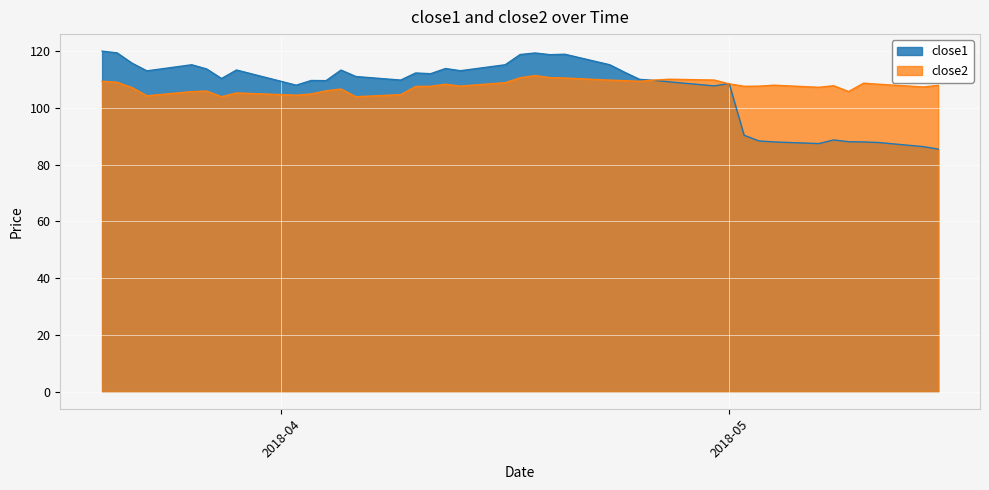

Reading left to right, extract all data points from this chart.

close1: 120.0	119.4	115.8	113.1	115.2	113.8	110.4	113.4	108.0	109.7	109.6	113.3	111.1	109.8	112.3	112.1	113.9	113.1	115.2	118.8	119.4	118.8	118.9	115.2	112.6	110.1	109.7	109.2	107.8	108.6	90.4	88.4	88.0	87.5	88.7	88.1	88.0	87.8	86.4	85.5
close2: 109.4	109.1	107.2	104.3	105.8	106.0	104.0	105.3	104.5	104.9	106.0	106.7	104.0	104.7	107.6	107.6	108.4	107.7	108.9	110.6	111.4	110.7	110.6	109.8	109.6	109.4	109.8	110.1	109.8	108.5	107.6	107.7	108.0	107.3	107.8	105.8	108.7	108.4	107.4	108.0